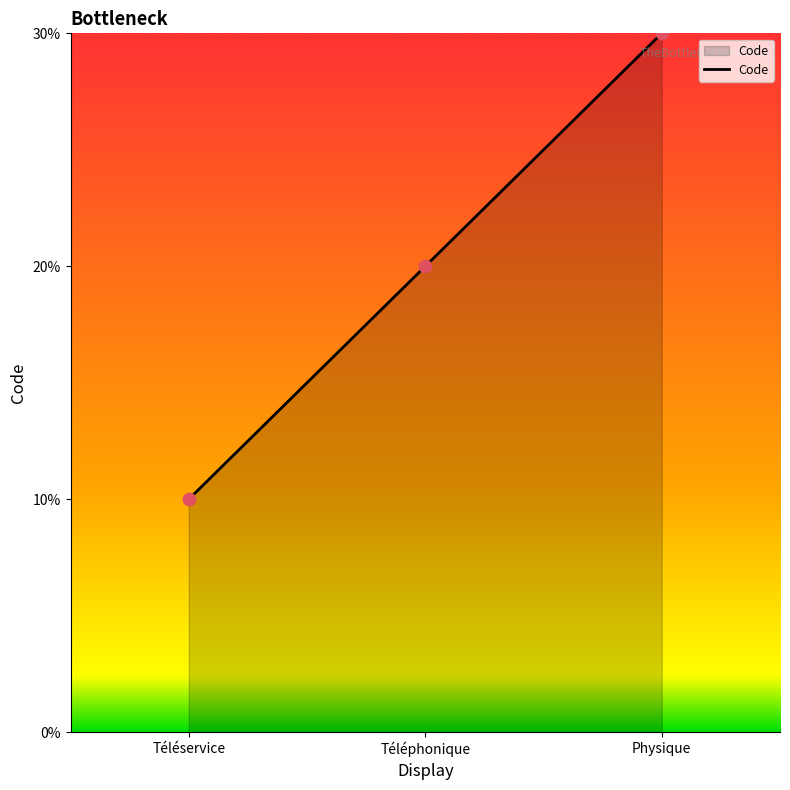

What is the ratio of the value at Physique to the value at Téléphonique?

1.5